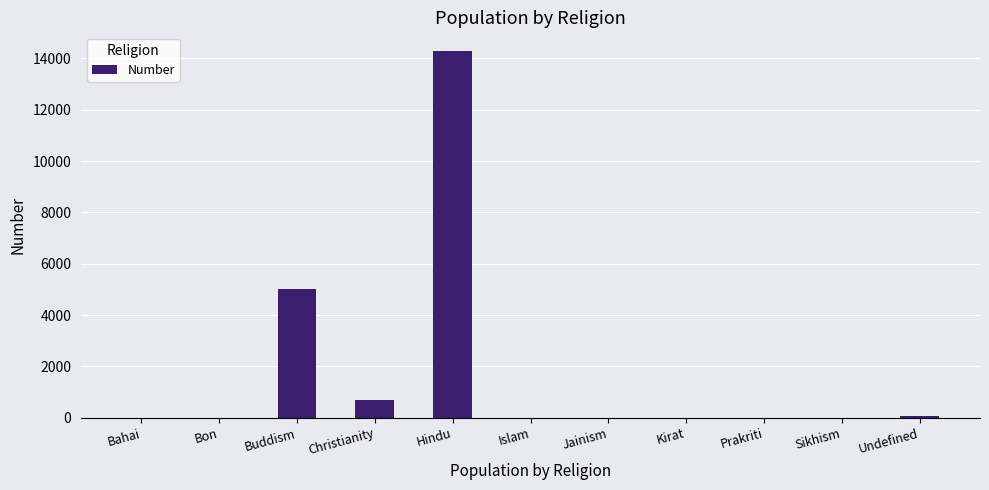

What is the change in value from Buddism to Hindu?

+9304